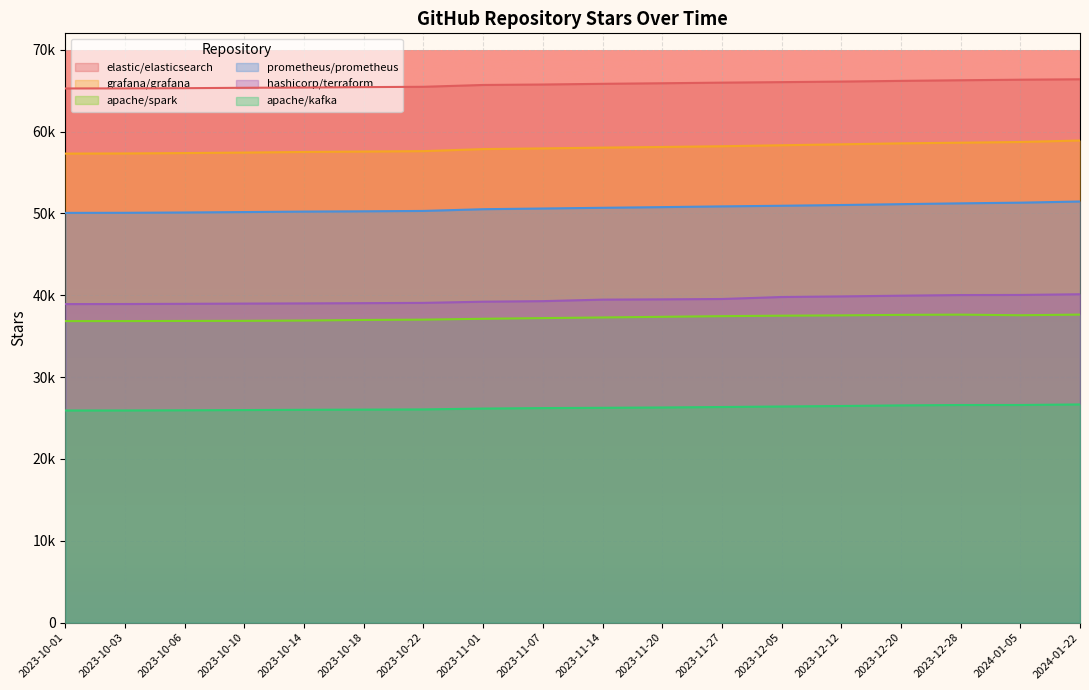

What are all the series names shown in the legend?

elastic/elasticsearch, grafana/grafana, apache/spark, prometheus/prometheus, hashicorp/terraform, apache/kafka